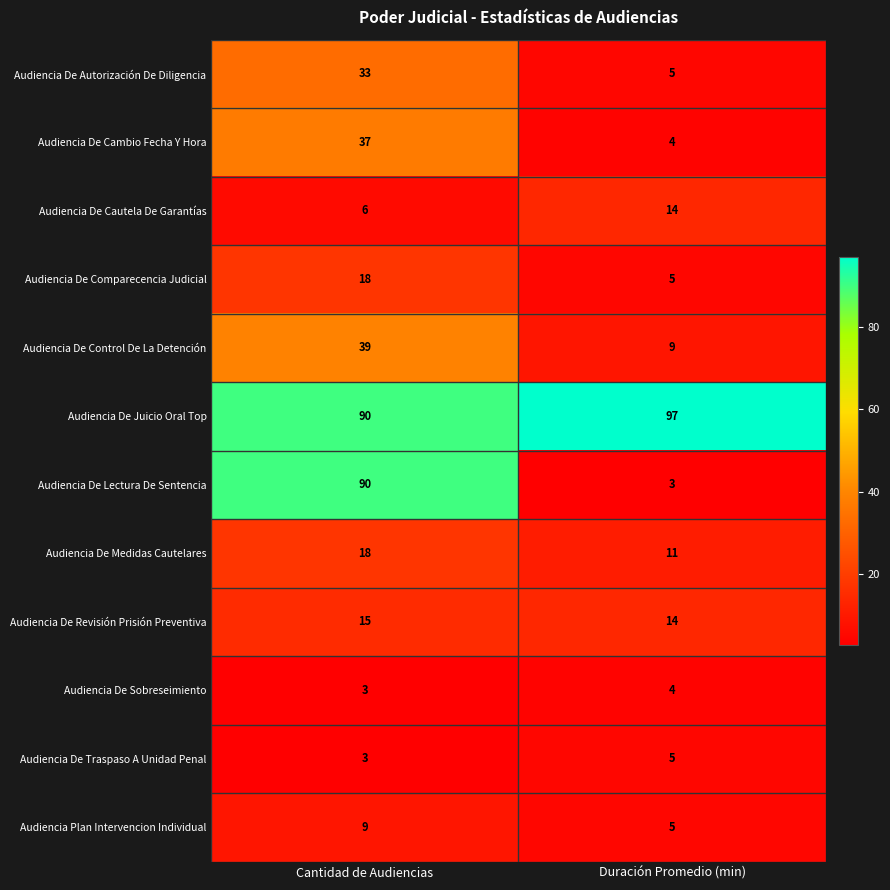

What value does the Audiencia Plan Intervencion Individual series have at Duración Promedio (min)?

5